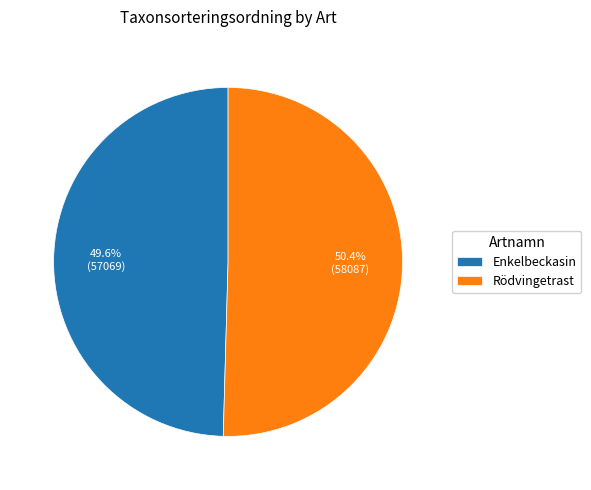

Is there a majority slice in this chart?

Yes